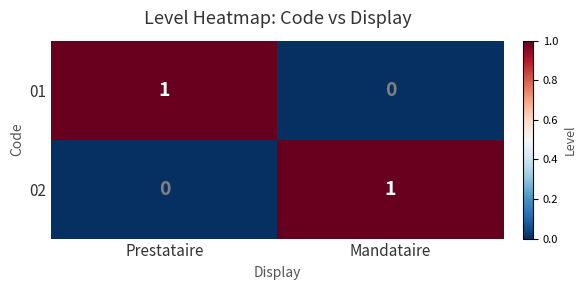

Is the value of 02 at Prestataire greater than the value of 01 at Prestataire?

No